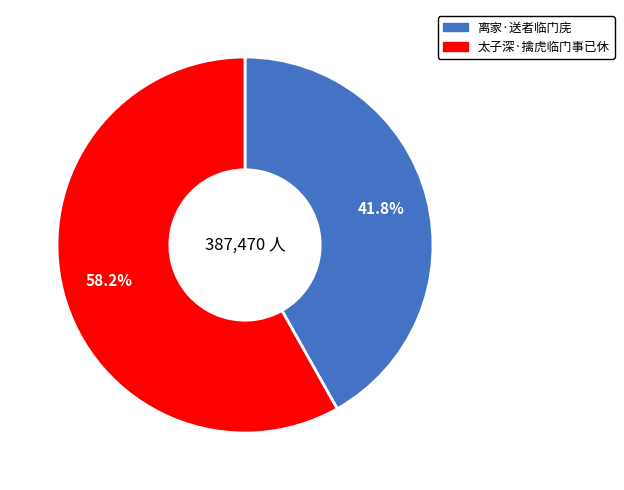

How many slices are in this pie chart?

2